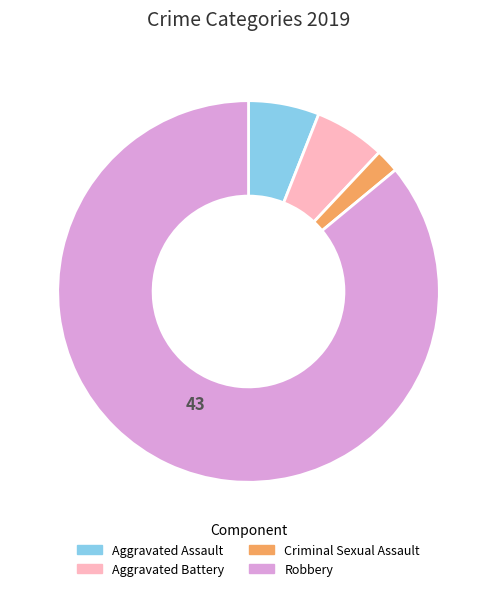

Which category accounts for the majority?

Robbery